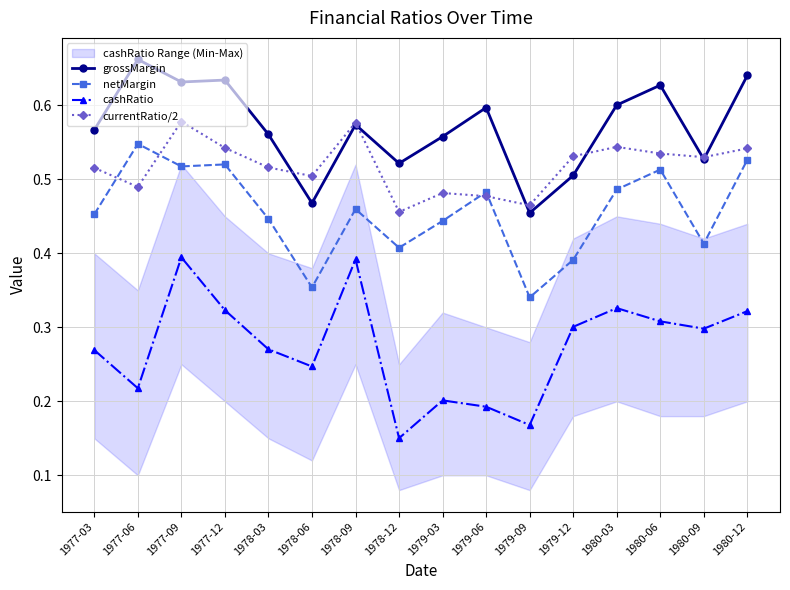

Where is the first local maximum for netMargin?

1977-06